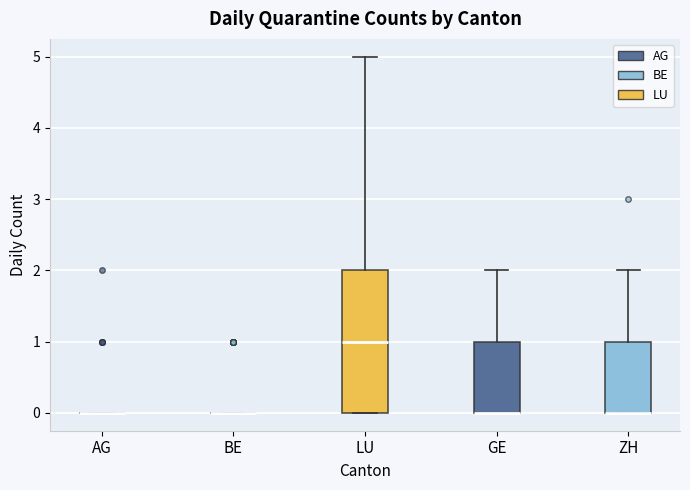

Comparing the boxes themselves (not the whiskers), which one is the tallest?

LU